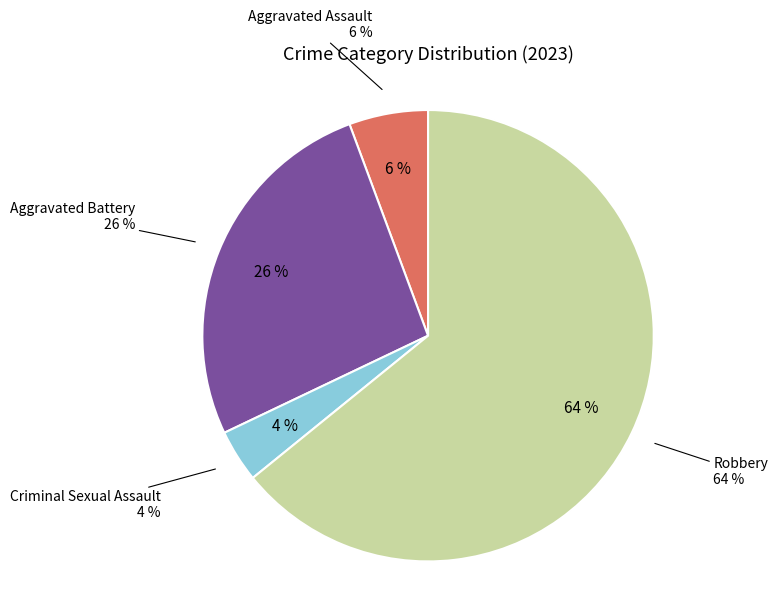

Which category has the biggest portion of the pie?

Robbery